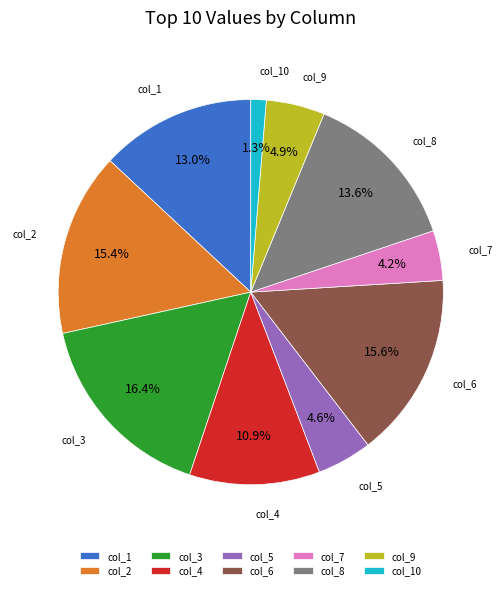

The col_5 slice represents 5% of the pie. True or false?

True